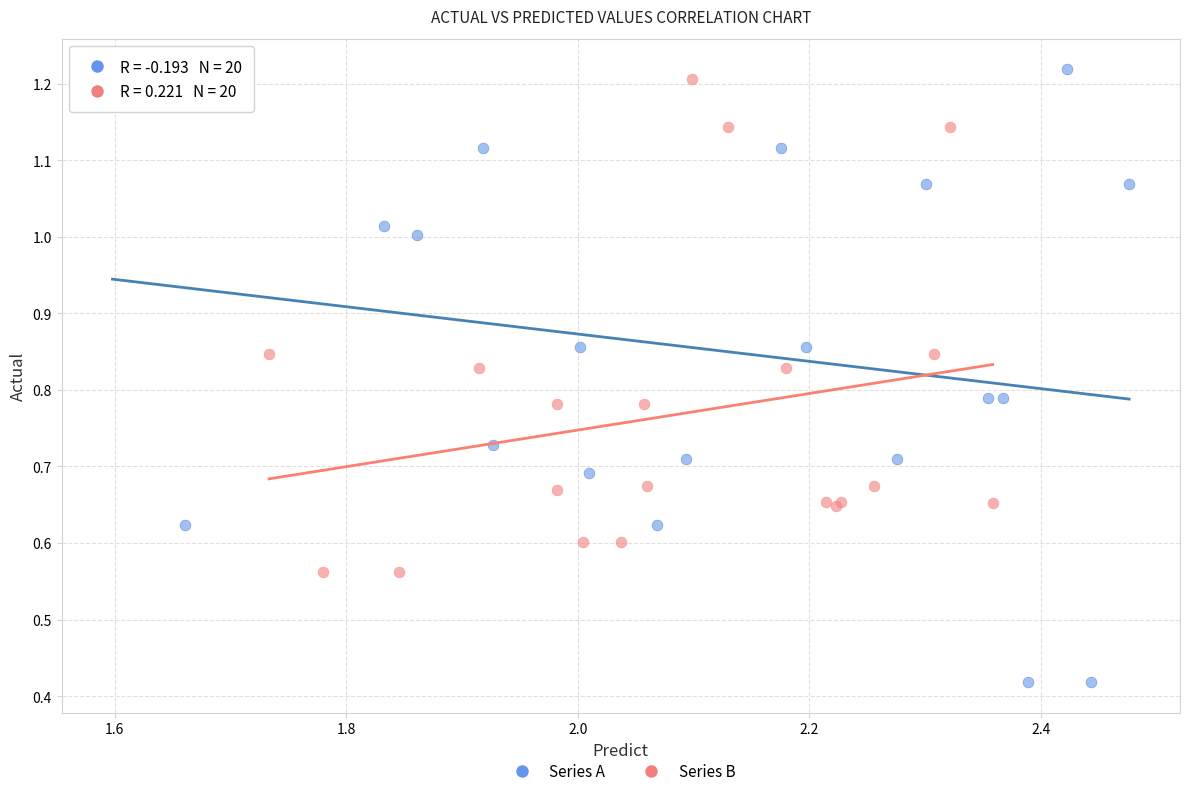

Which series contains the lowest Y value?

Series A